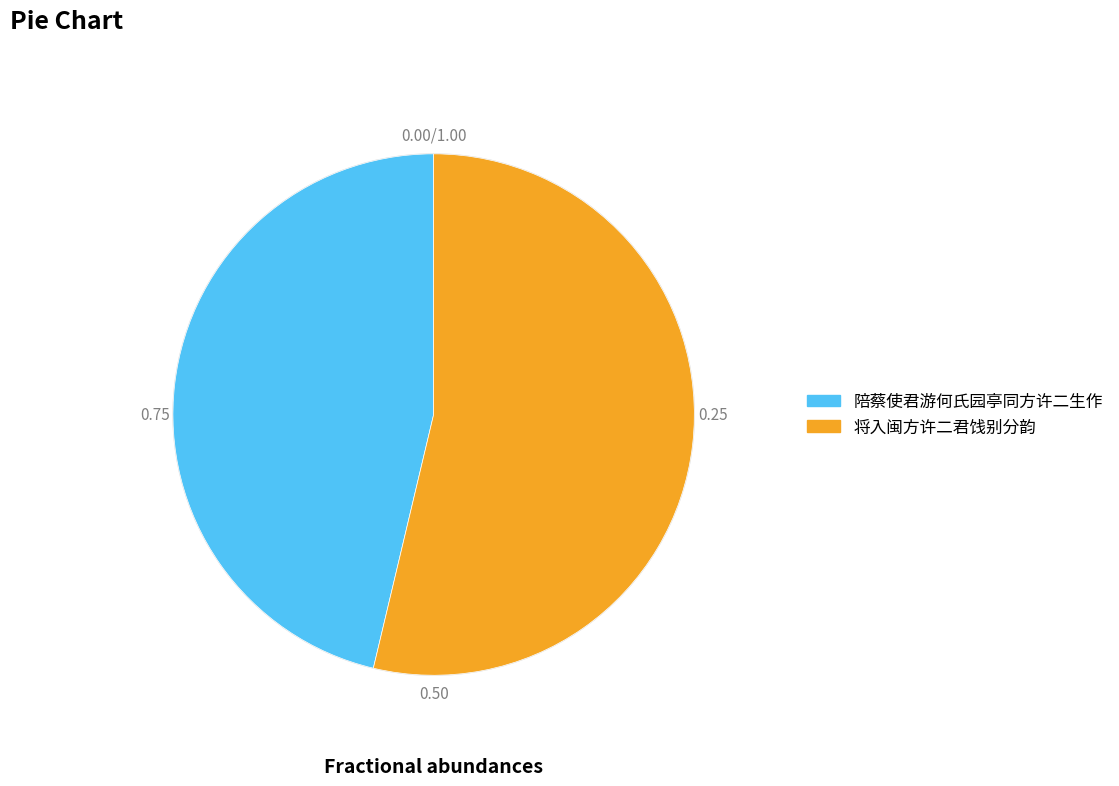

Is the sum of 将入闽方许二君饯别分韵 and 陪蔡使君游何氏园亭同方许二生作 greater than half?

Yes